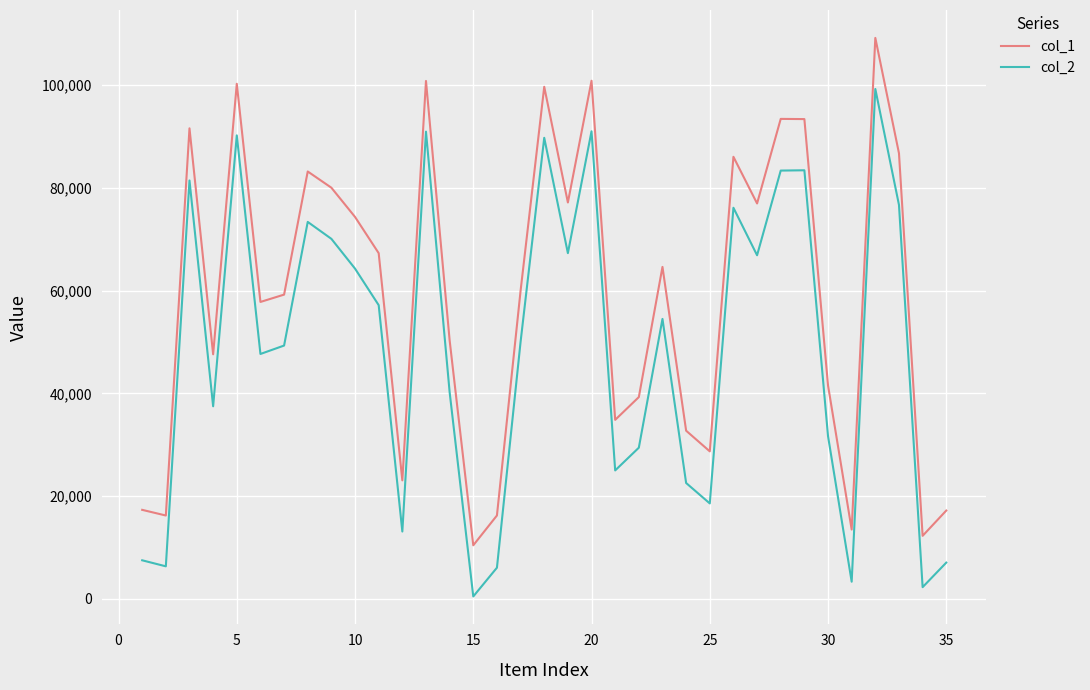

List the series in order of their overall mean, lowest first.

col_2, col_1